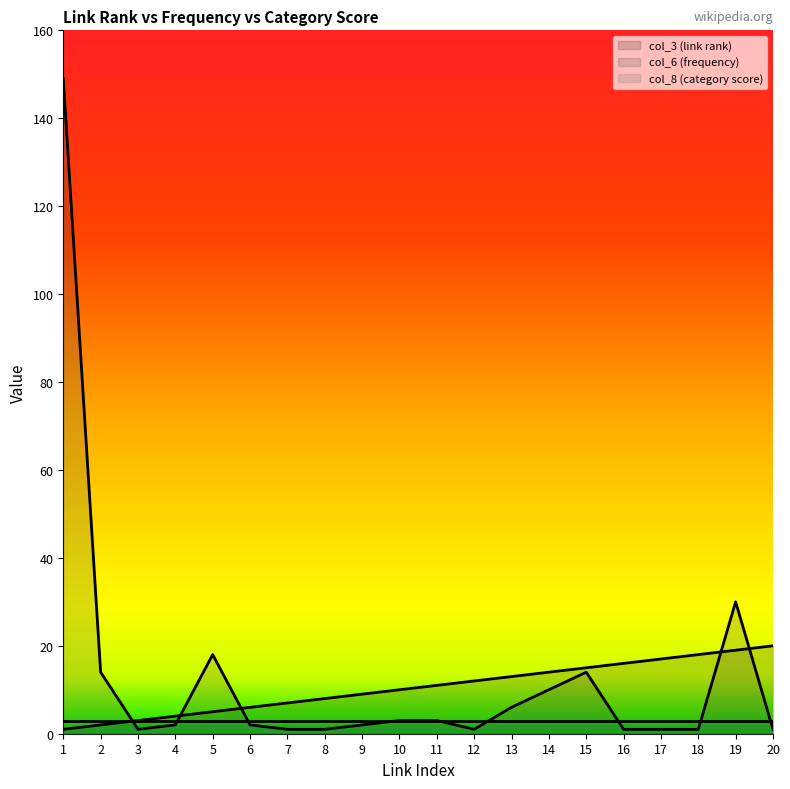

What is the total value across all series at 20?

24